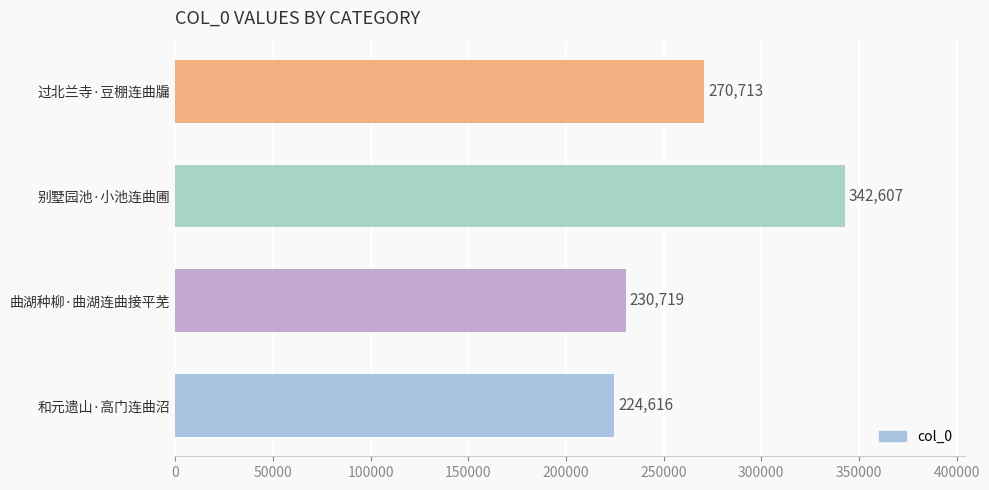

Reading top to bottom, extract all data points from this chart.

过北兰寺·豆棚连曲牖=270713	别墅园池·小池连曲圃=342607	曲湖种柳·曲湖连曲接平芜=230719	和元遗山·高门连曲沼=224616